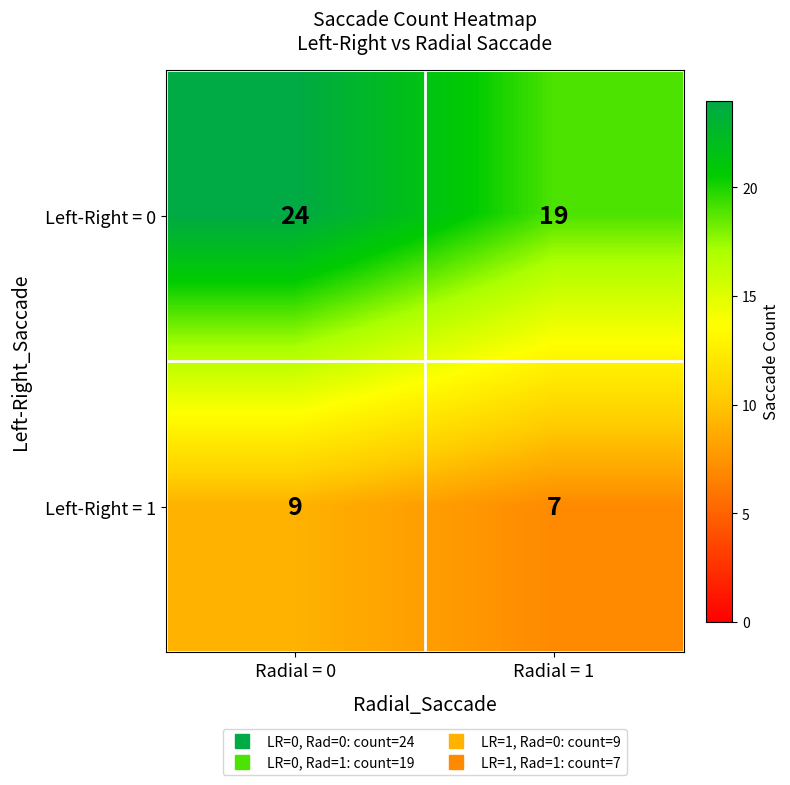

Reading left to right, what are all the values shown in this chart?

Left-Right = 0: Radial = 0=24	Radial = 1=19
Left-Right = 1: Radial = 0=9	Radial = 1=7